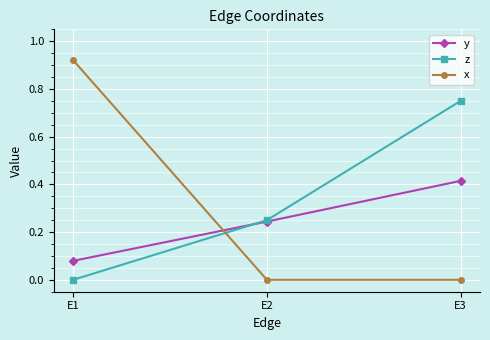

True or false: z has a value of -0.2 at E1.

False